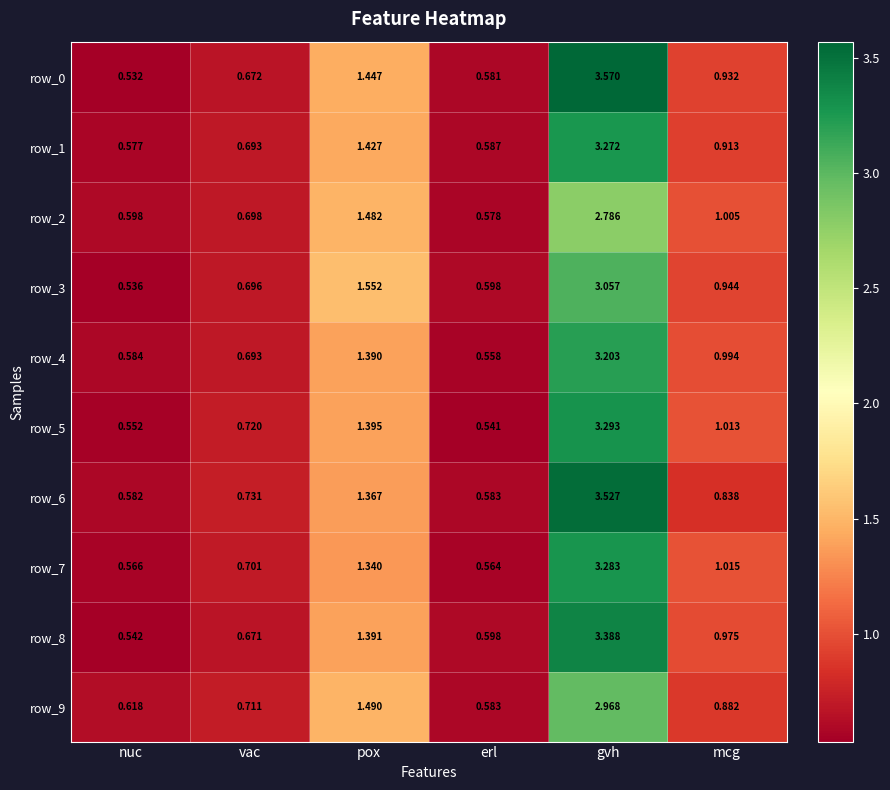

What is the total value across all series at erl?

5.8